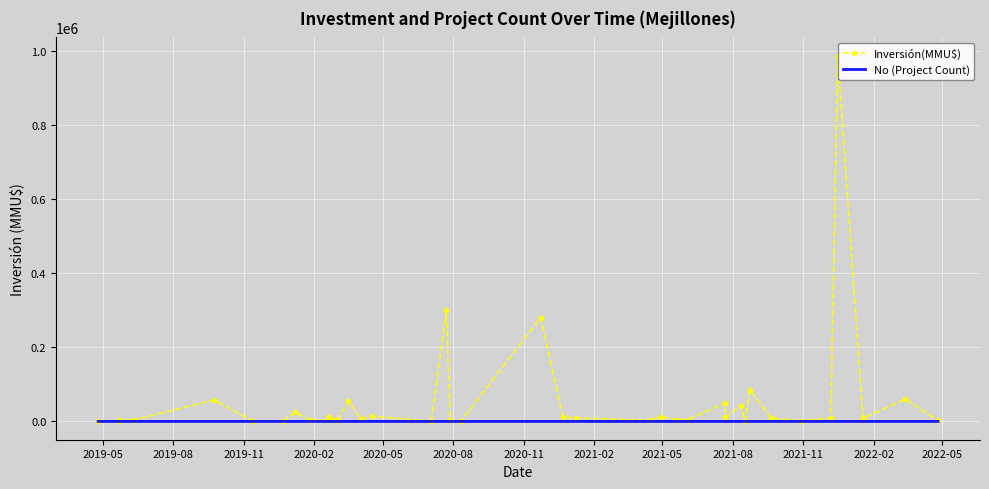

What are all the series names shown in the legend?

Inversión(MMU$), No (Project Count)